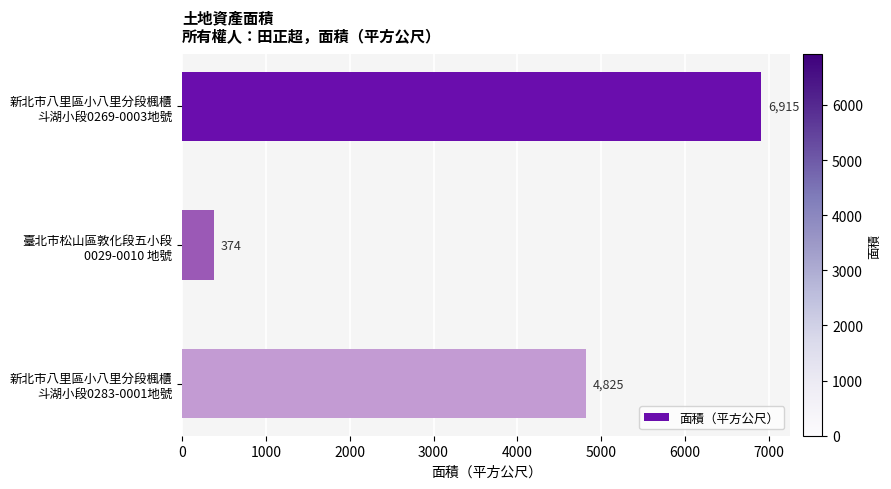

What is the value of the 2nd bar from the top?

374